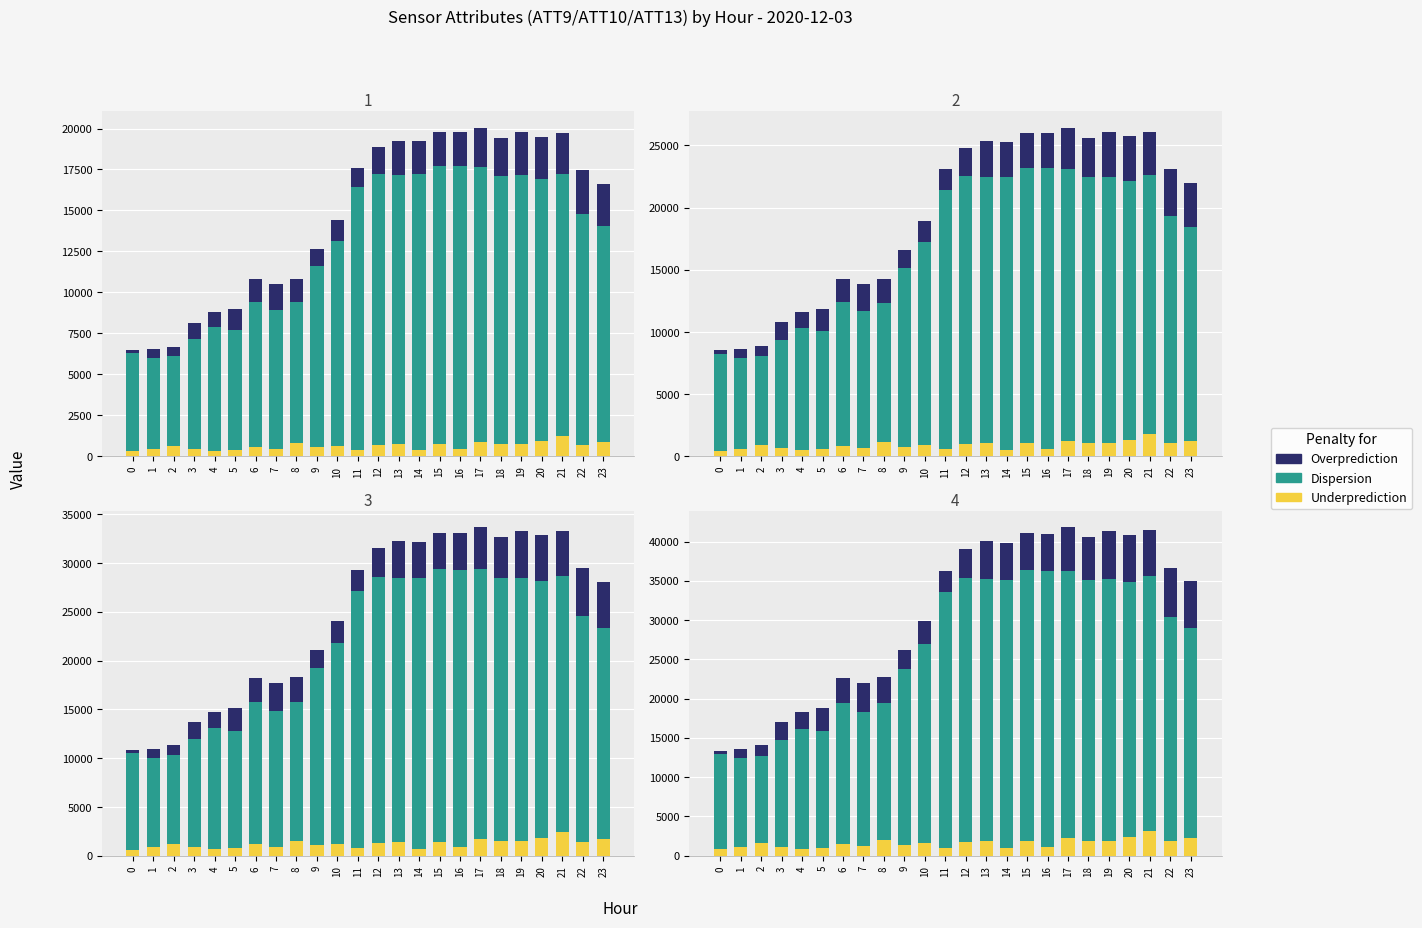

Is it true that Overprediction equals 4757.1 at 16?

True